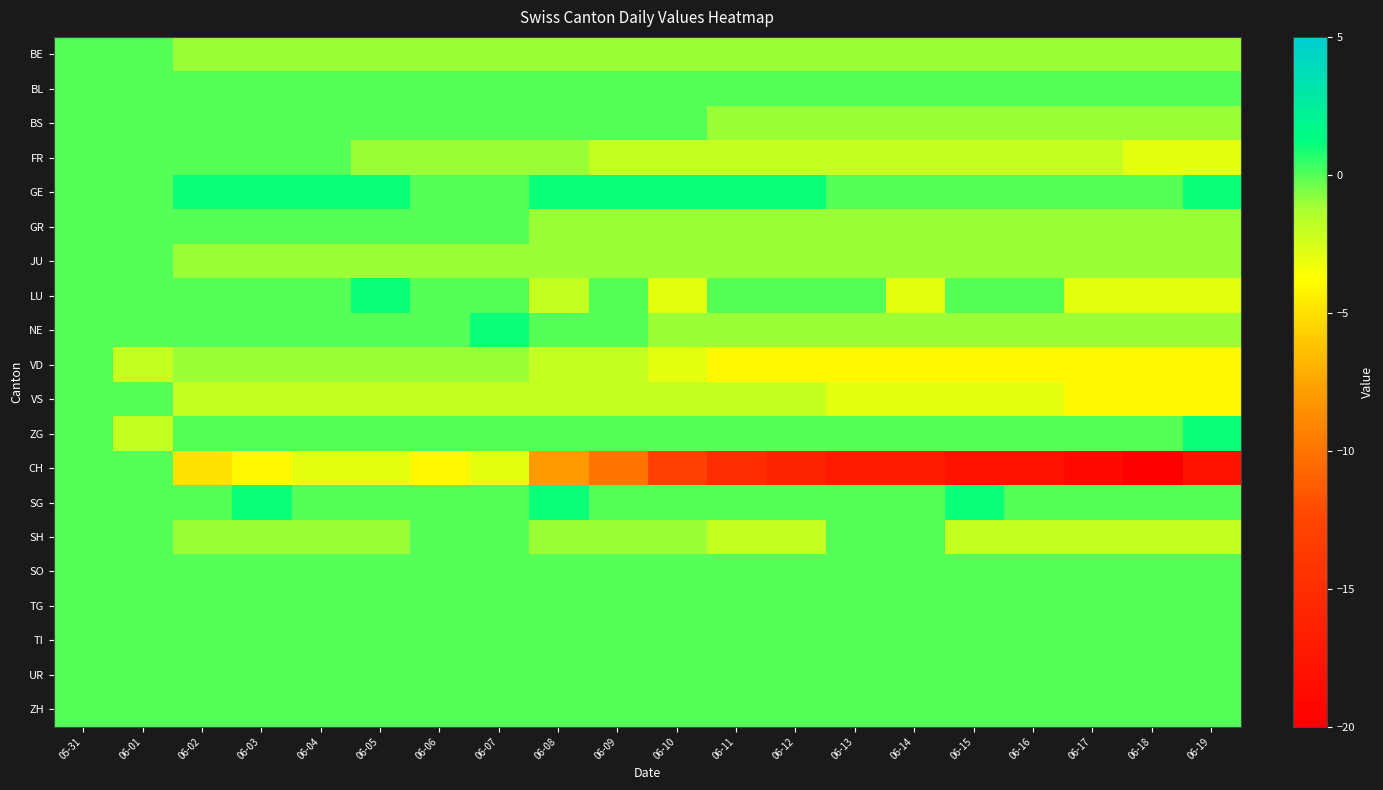

What is the total value across all series at 06-07?

-8